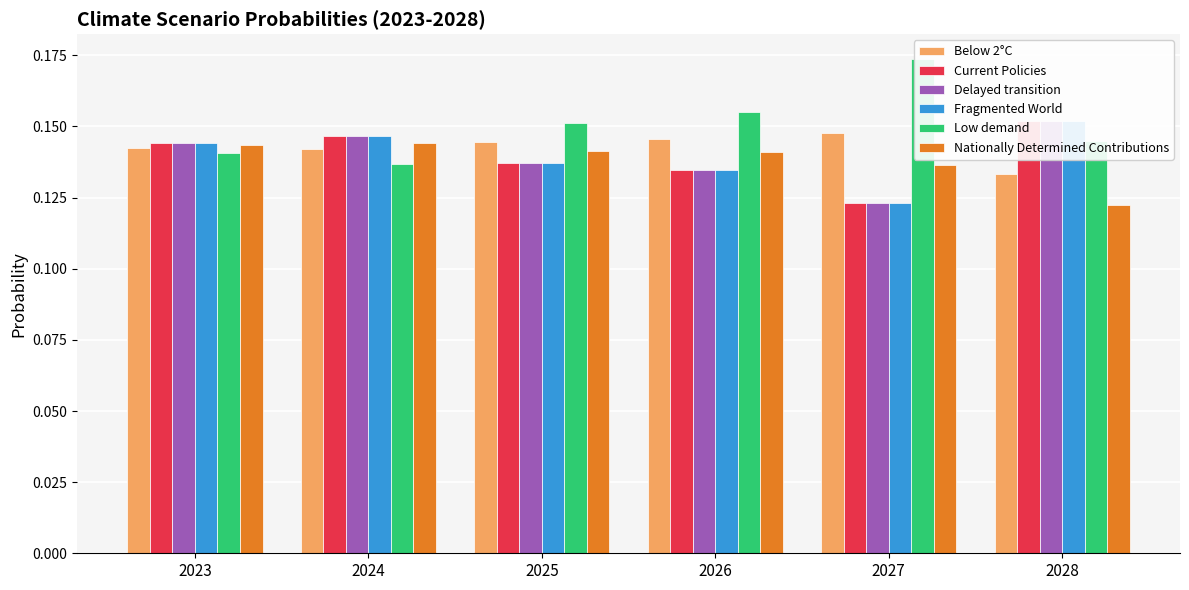

At which category does the chart reach its minimum across all series?

2028